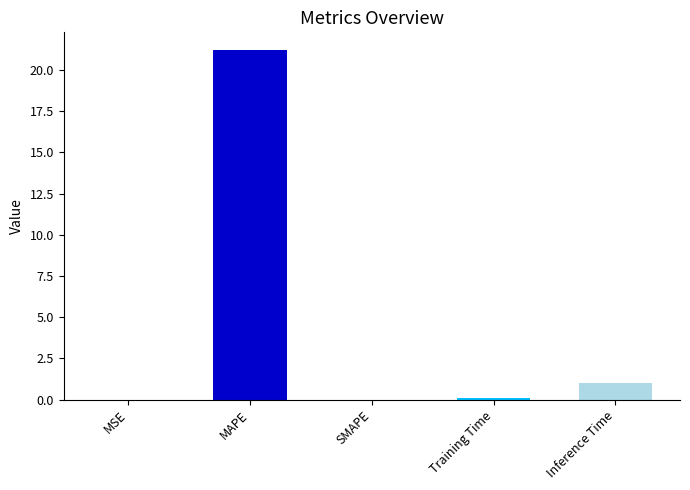

At which category does the chart reach its peak across all series?

MAPE